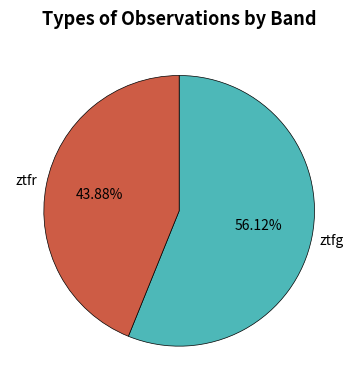

Is there any slice that represents more than half of the pie?

Yes